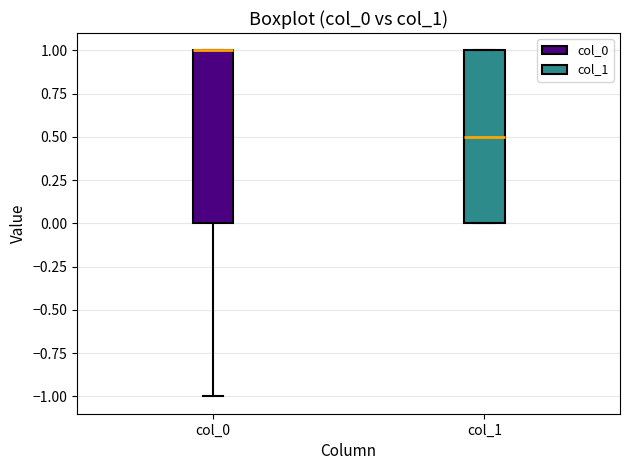

Reading left to right, read every box against the y-axis: the position of its median line, the range the box covers, and the ends of its whiskers. The values are not printed on the chart, so give them approximately, as read against the axis.

col_0: median 1.0 (drawn on the box's upper edge), box 0.0 to 1.0, whiskers -1.0 to 1.0
col_1: median 0.5, box 0.0 to 1.0, whiskers 0.0 to 1.0